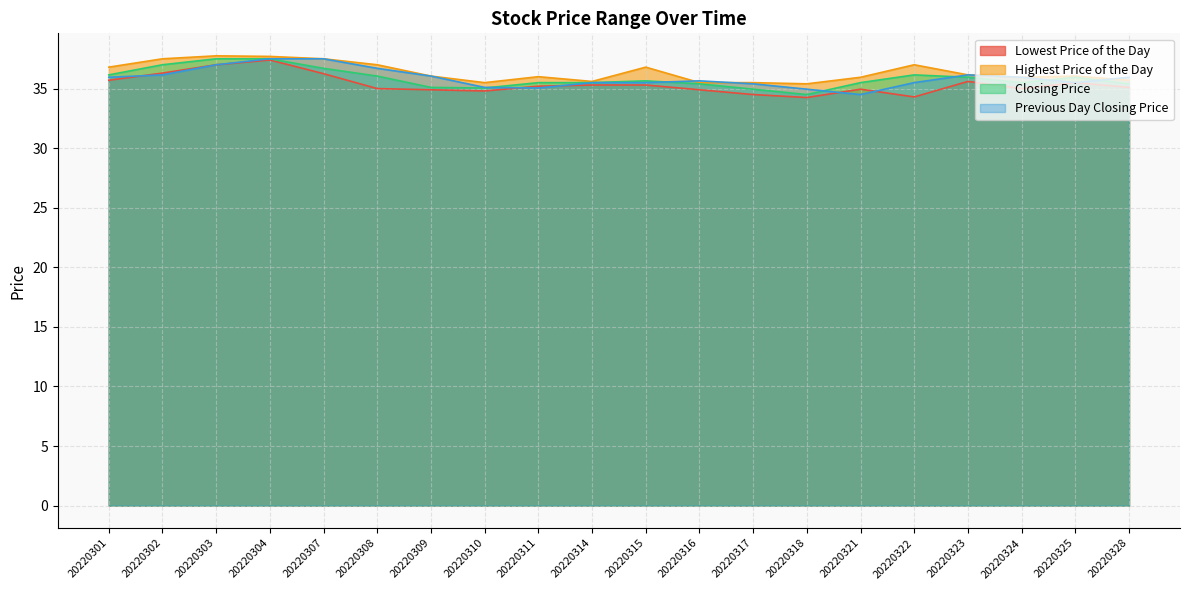

True or false: Highest Price of the Day has a value of 35.5 at 20220317.

True